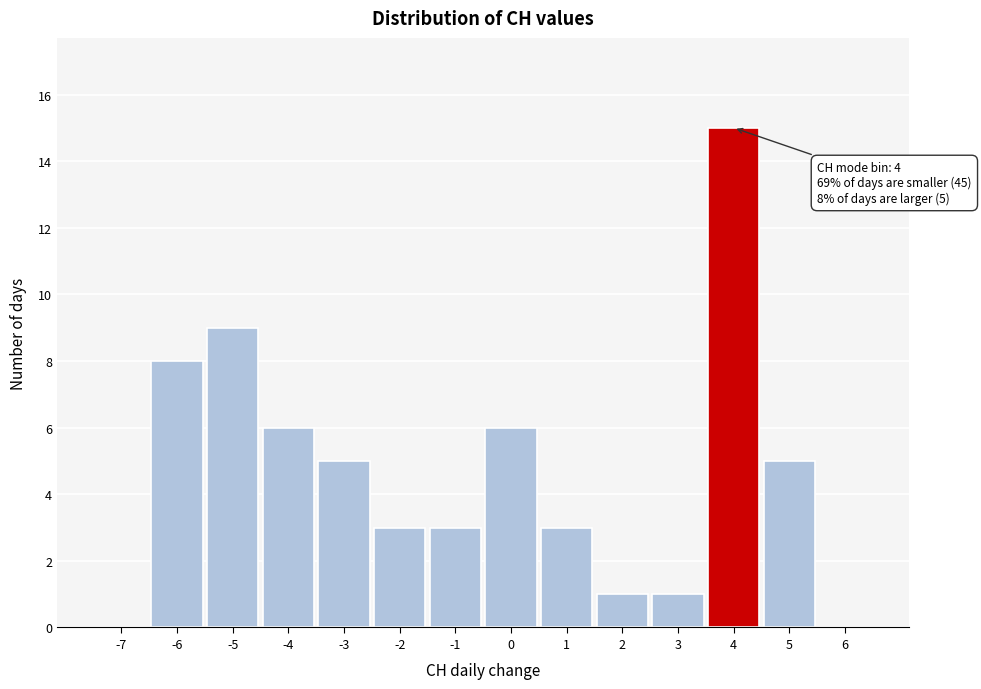

Which range on the x-axis has the tallest bar?

3.5 to 4.5